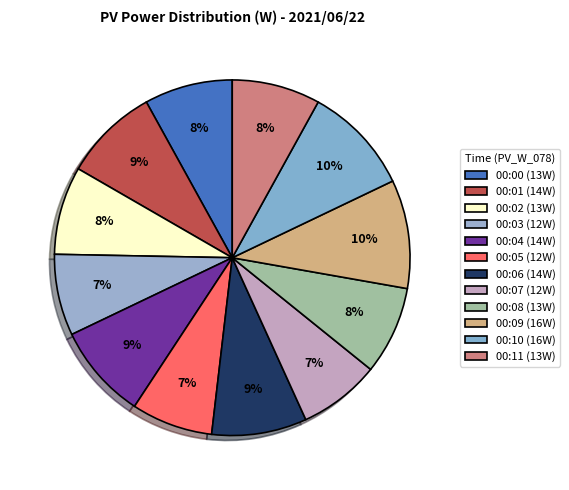

What is the largest slice in the pie chart?

00:09